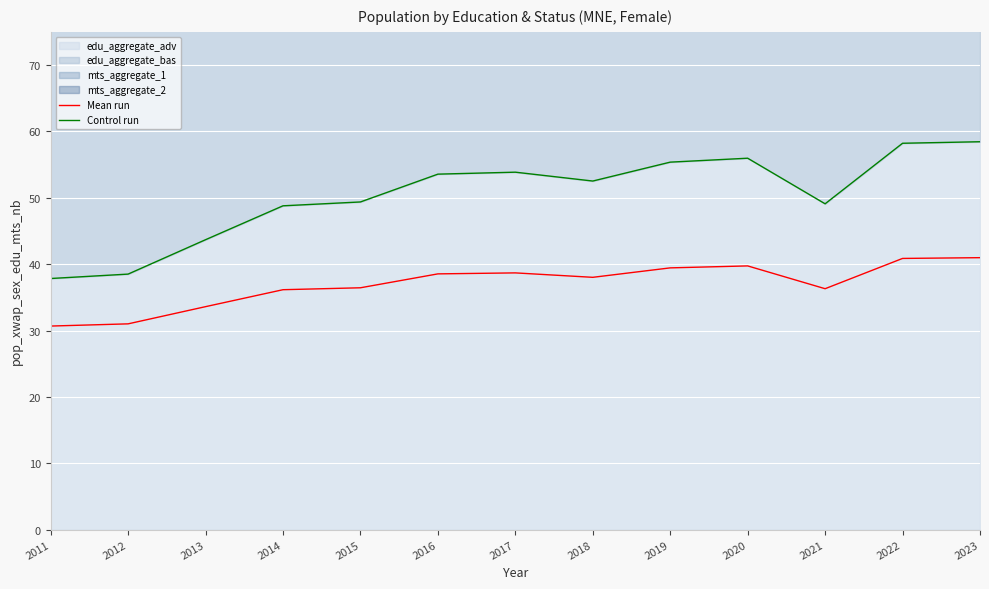

List the labels in order of Mean run value, smallest first.

2011, 2012, 2013, 2014, 2021, 2015, 2018, 2016, 2017, 2019, 2020, 2022, 2023